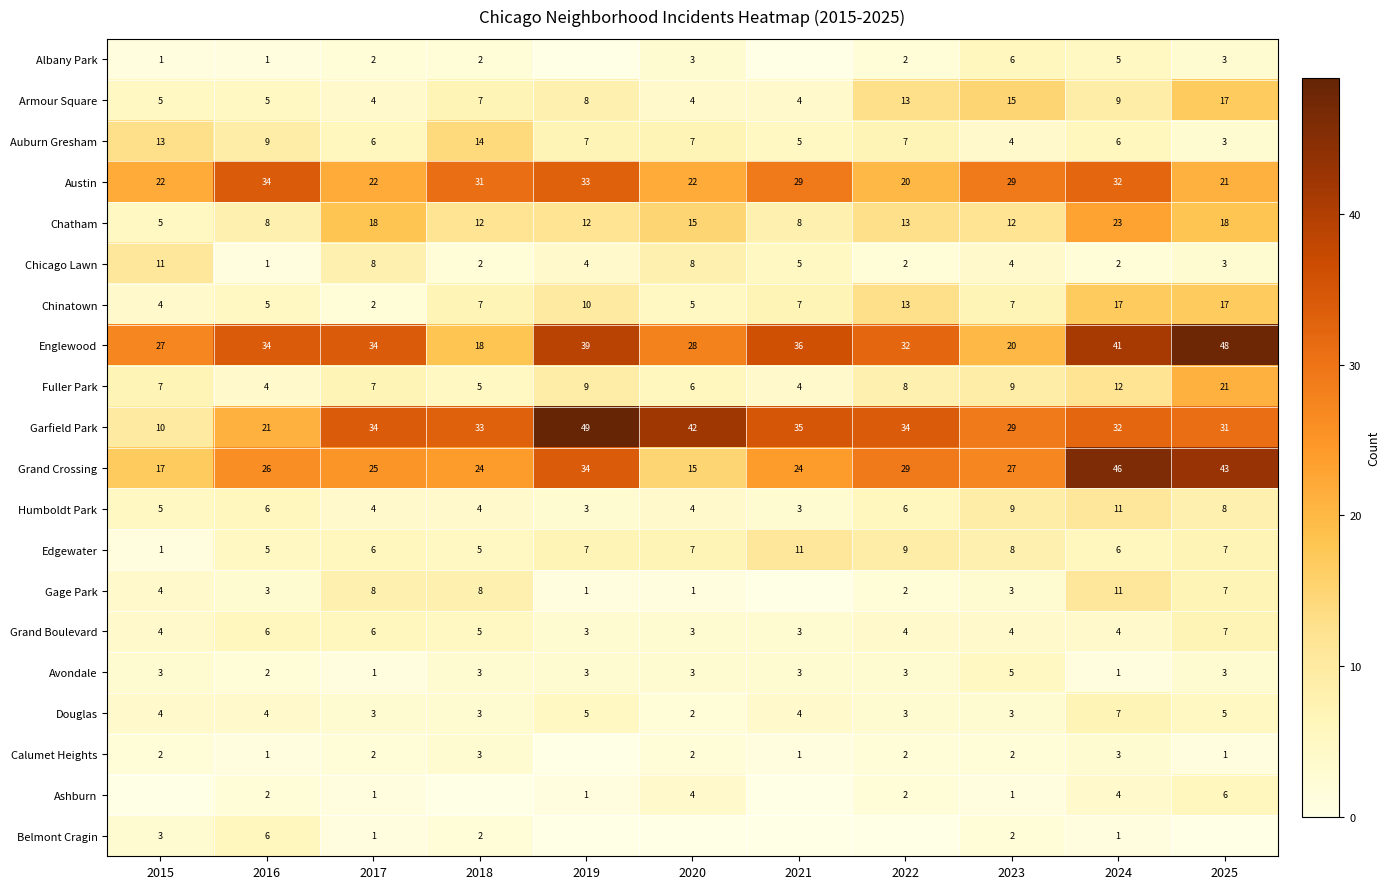

How many data points does each series have?

11